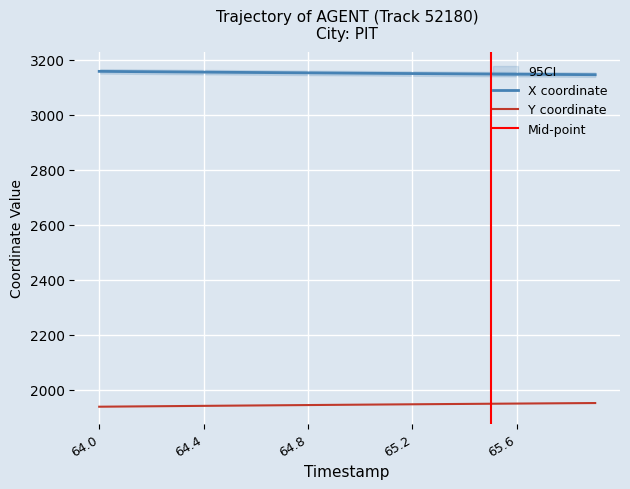

What is the highest value of the Y coordinate series?

1951.8